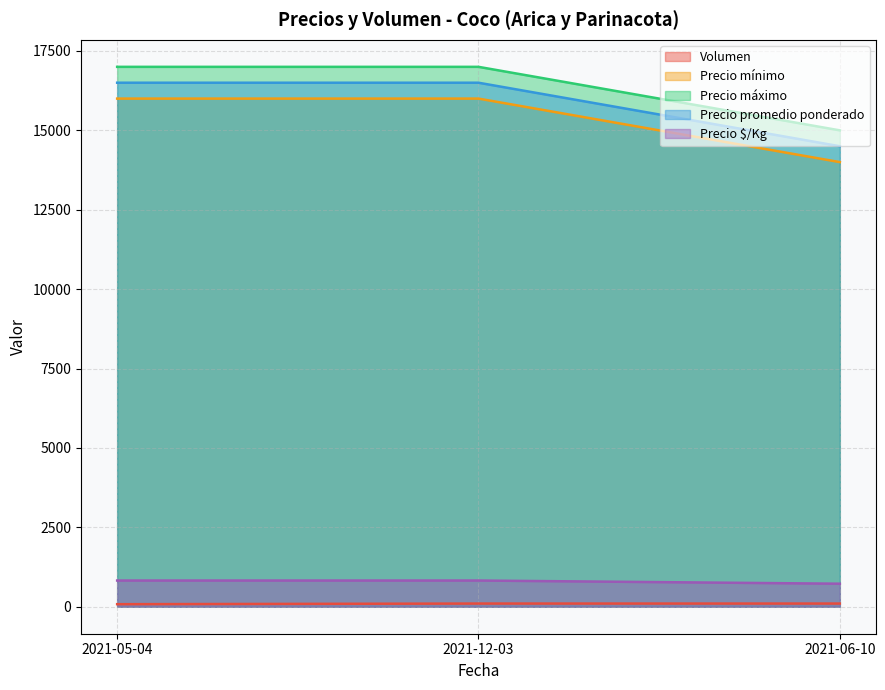

Which label corresponds to the smallest value in the chart?

2021-05-04